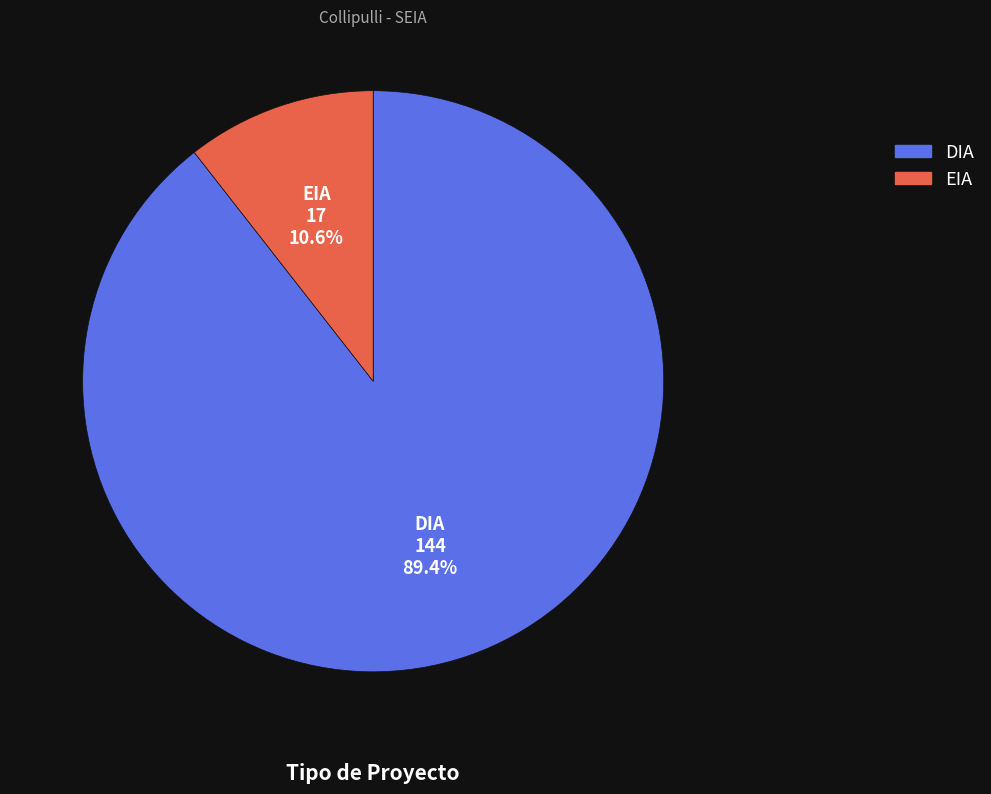

To the nearest percent, what is the difference between the EIA and DIA slice percentages?

79%